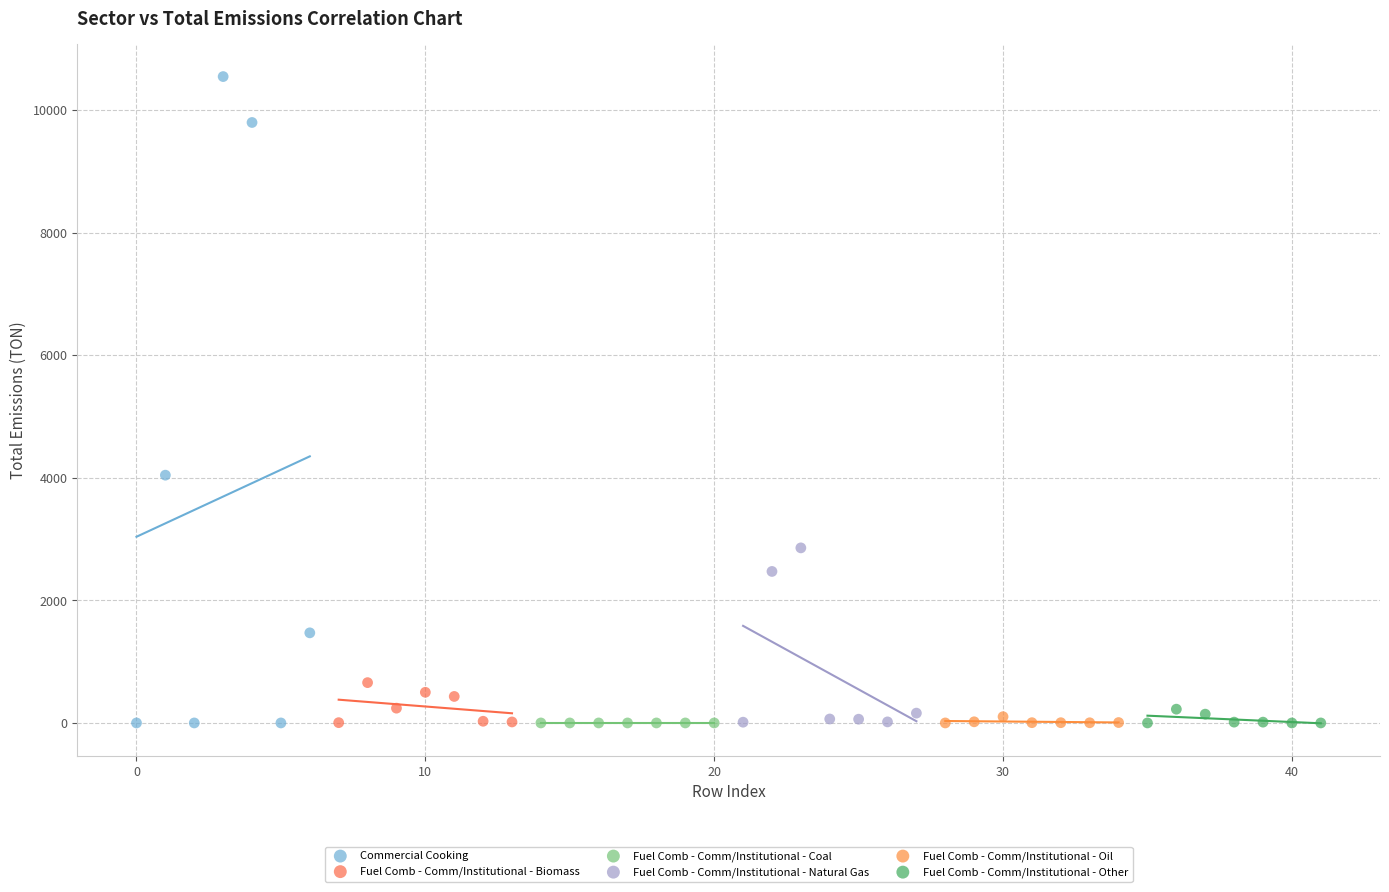

Which series contains the highest Y value?

Commercial Cooking